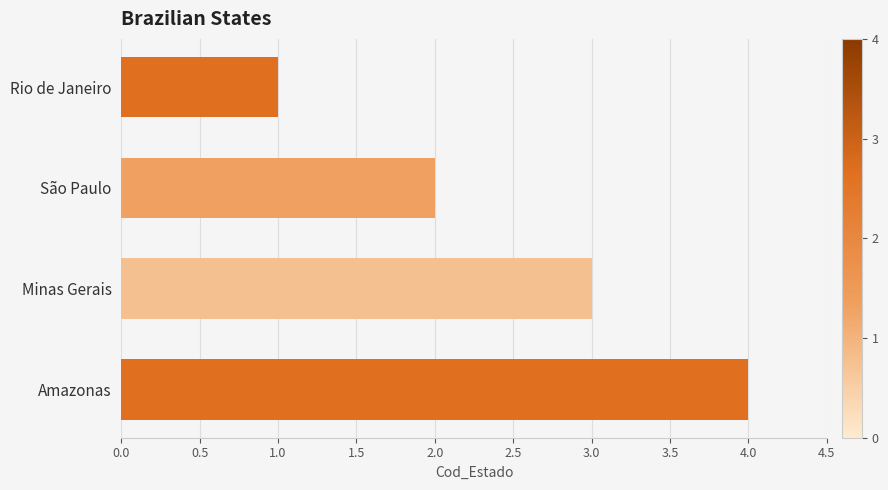

The value at Rio de Janeiro is 1. True or false?

True